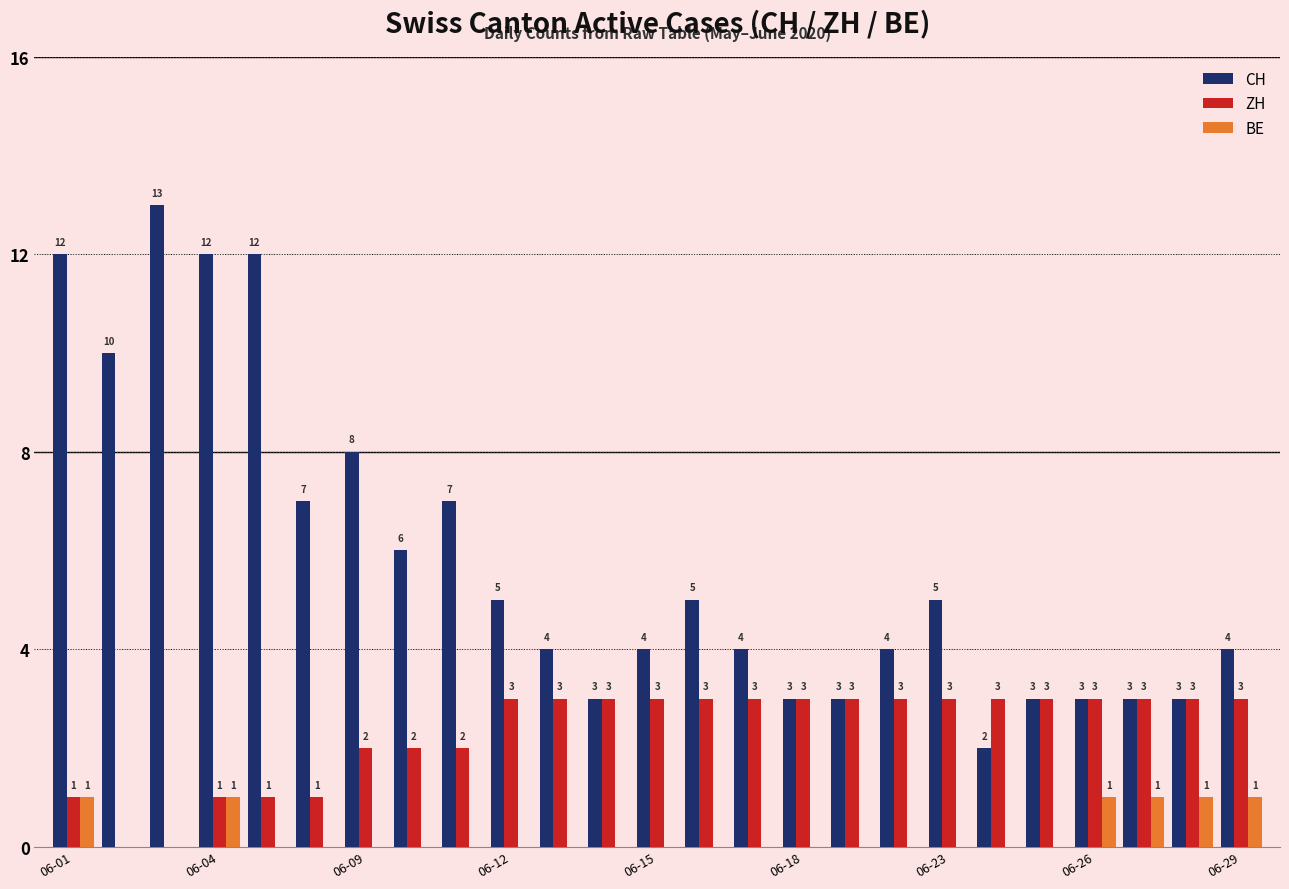

What is the sum of all ZH values?

58